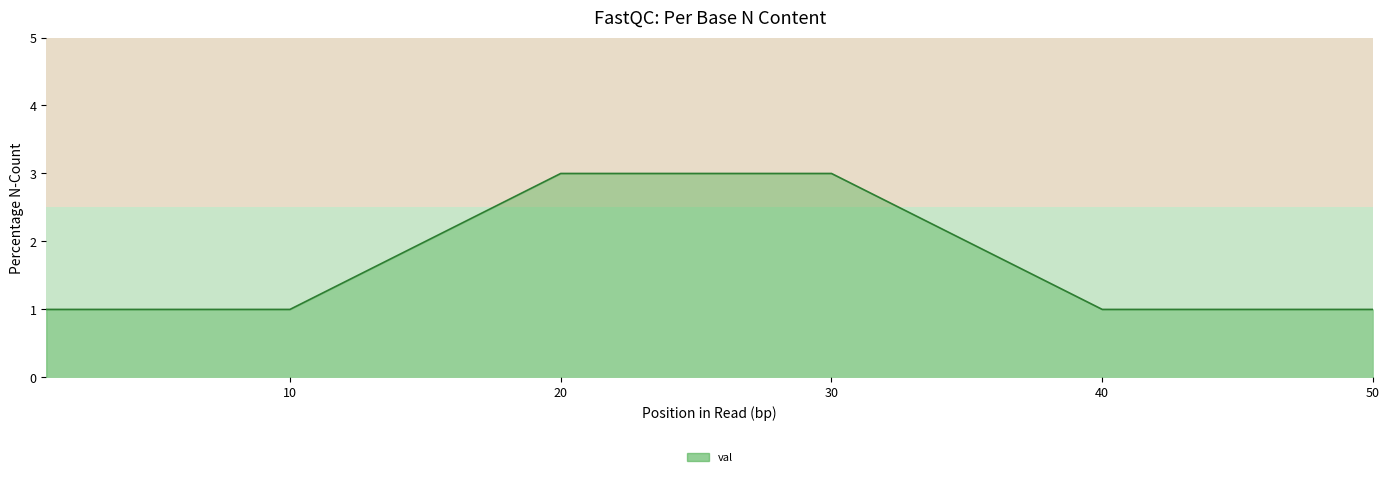

How many lines are shown in the chart?

1